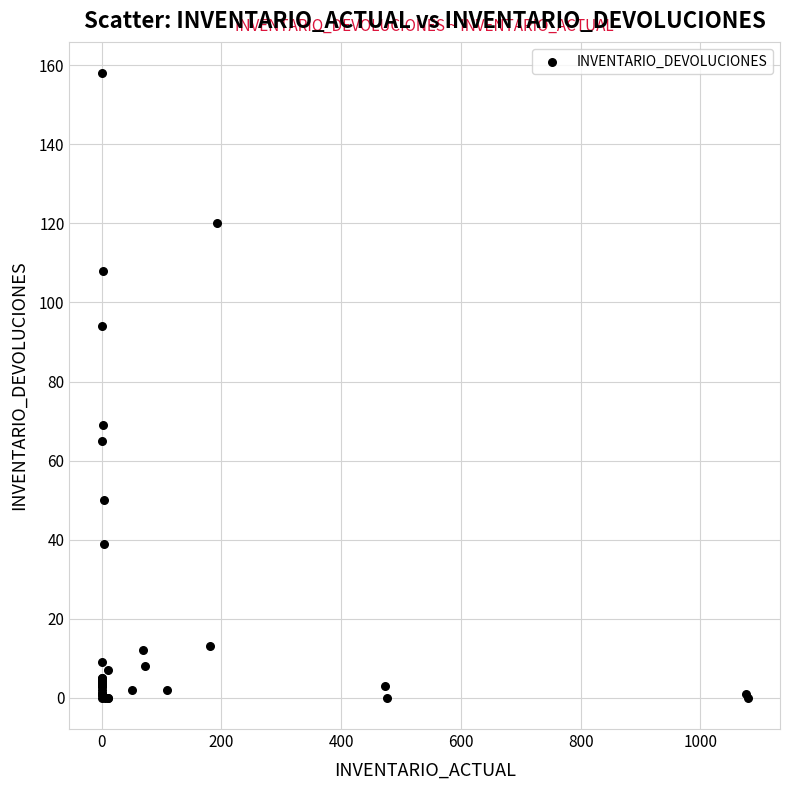

What Y value in the scatter plot is closest to 79?

69